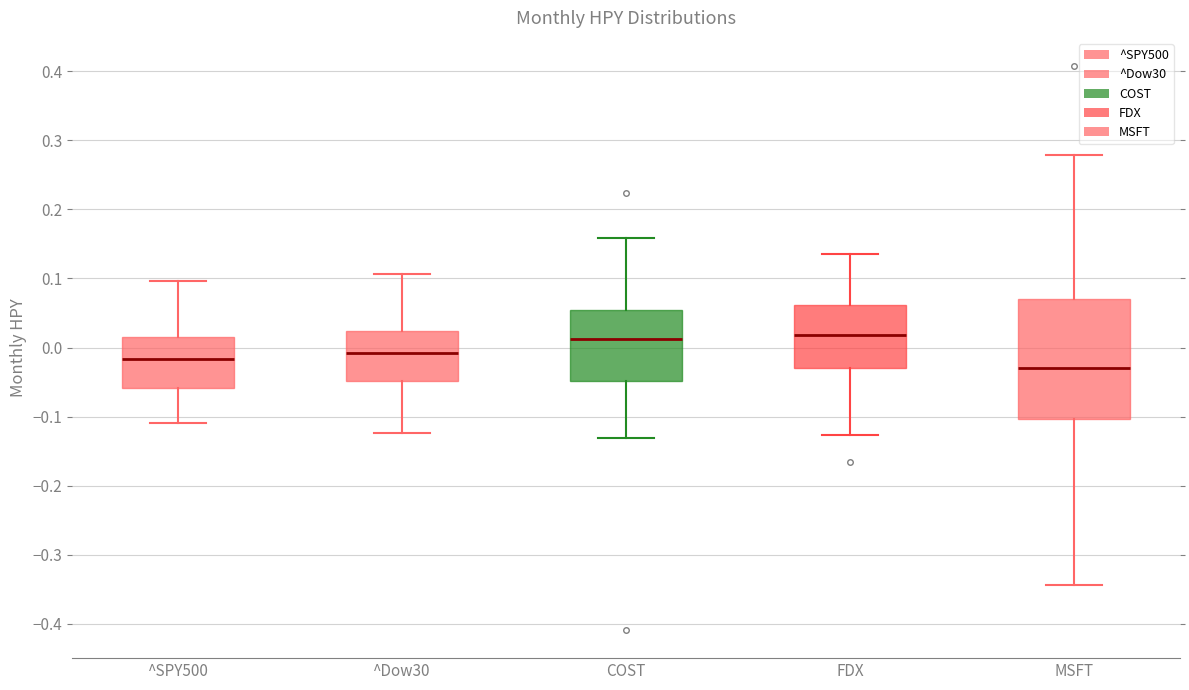

Comparing the boxes themselves (not the whiskers), which one is the tallest?

MSFT